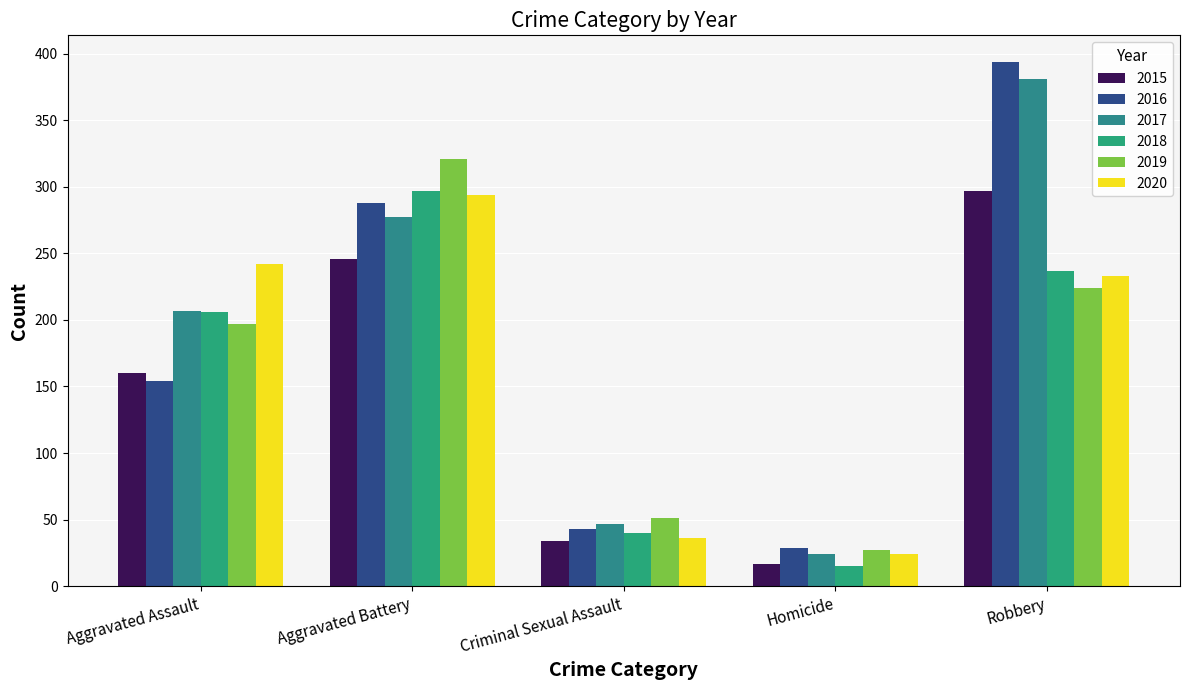

What is the difference between the highest and lowest values at Criminal Sexual Assault?

17